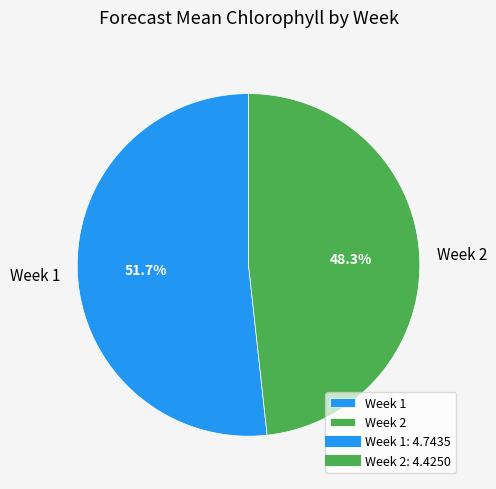

Is there a majority slice in this chart?

Yes